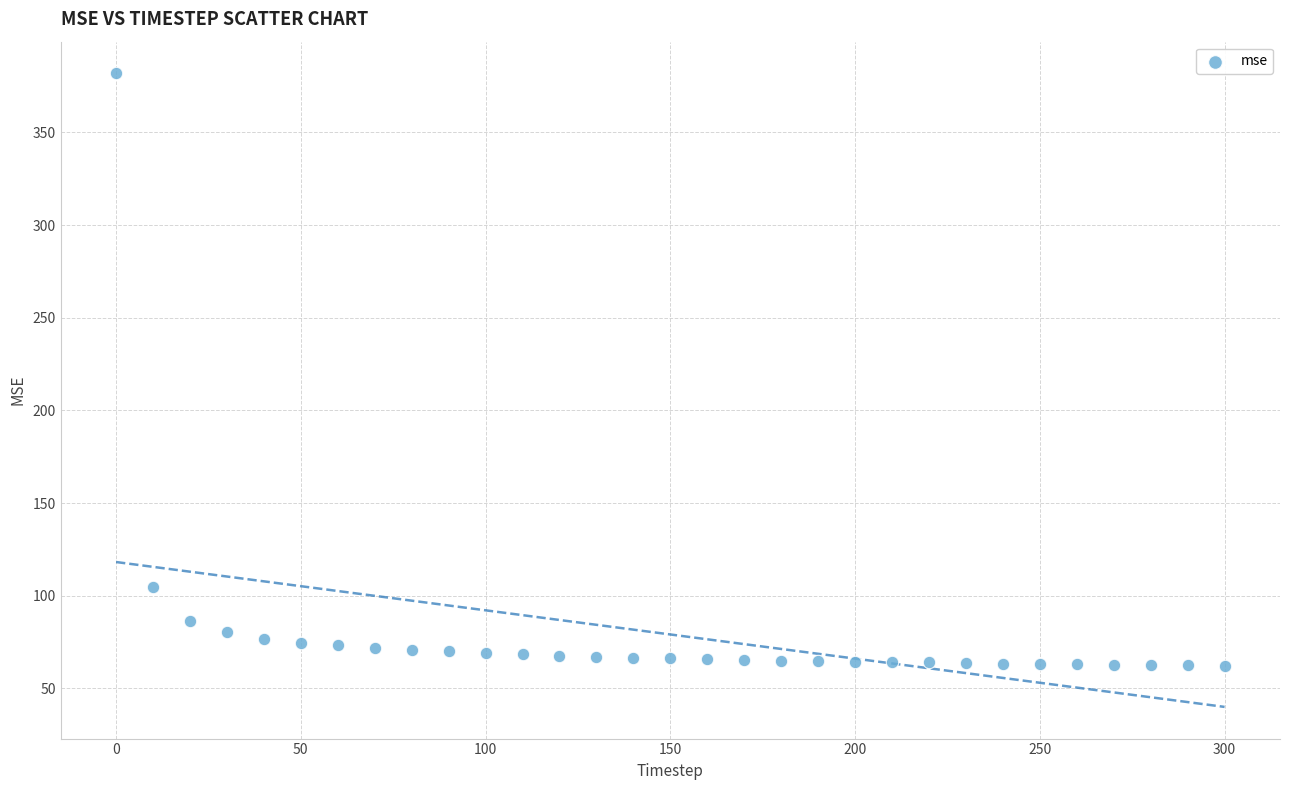

What Y value in the scatter plot is closest to 222?

104.8